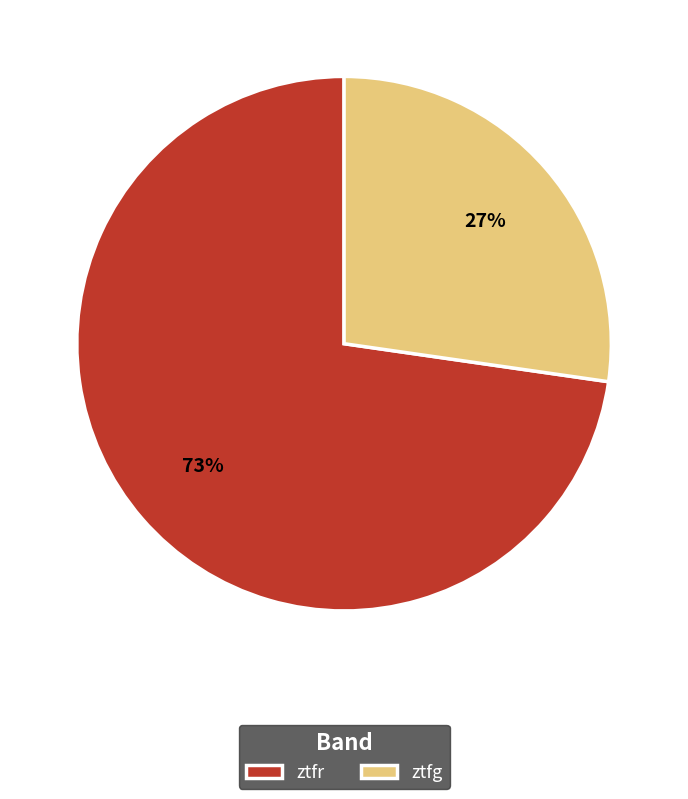

Which category accounts for the majority?

ztfr